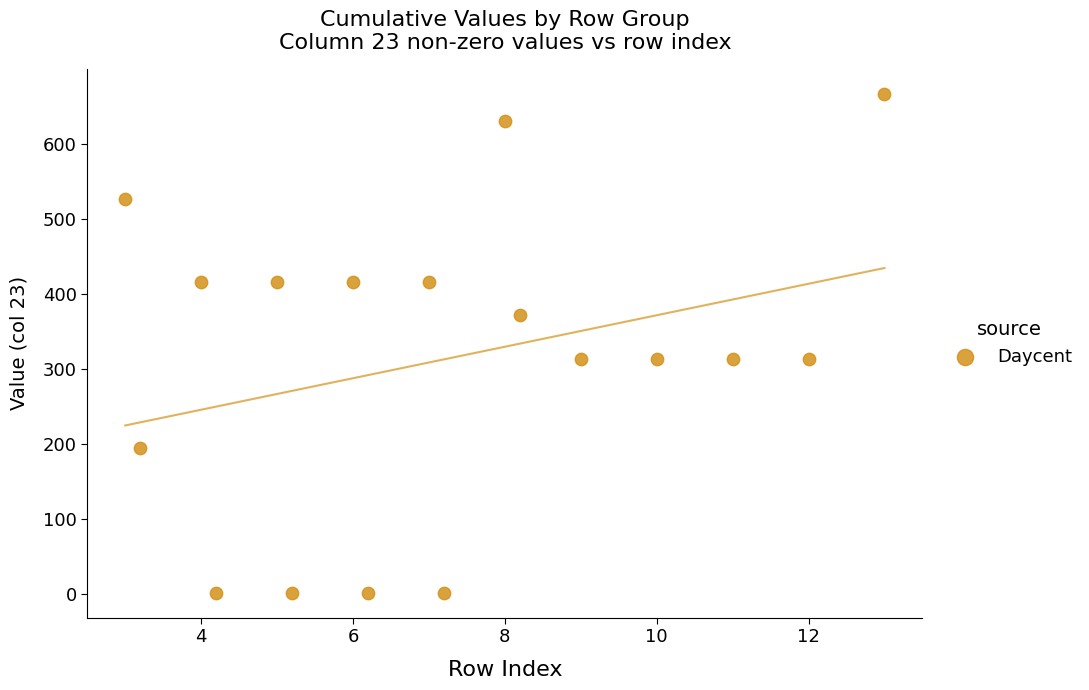

What is the range of Y values (max minus min)?

664.8